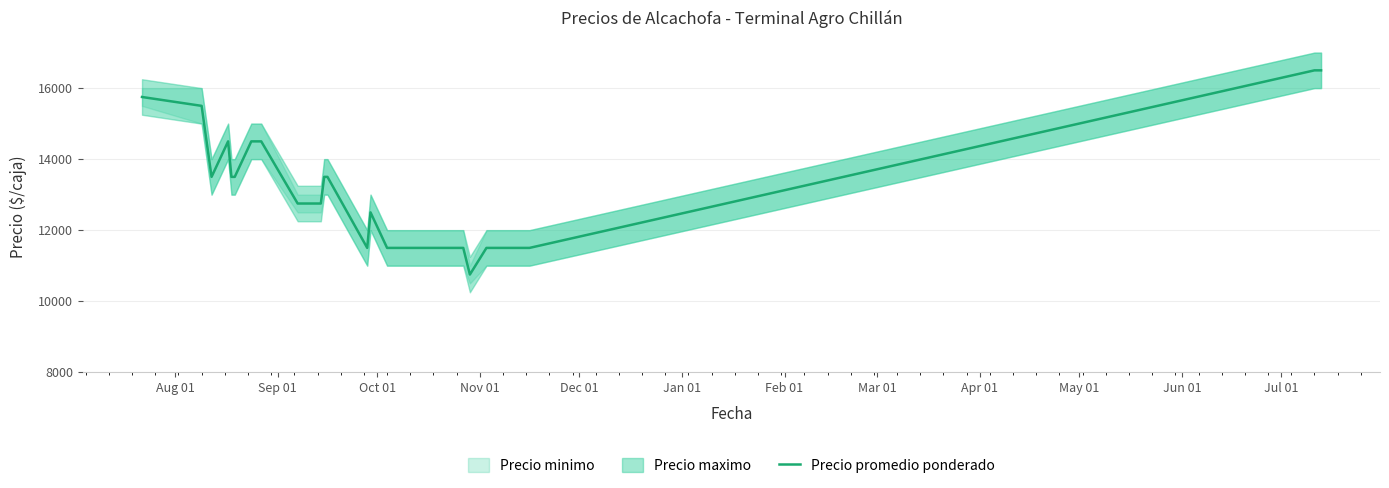

True or false: the data has more than 0 interior local peaks.

True